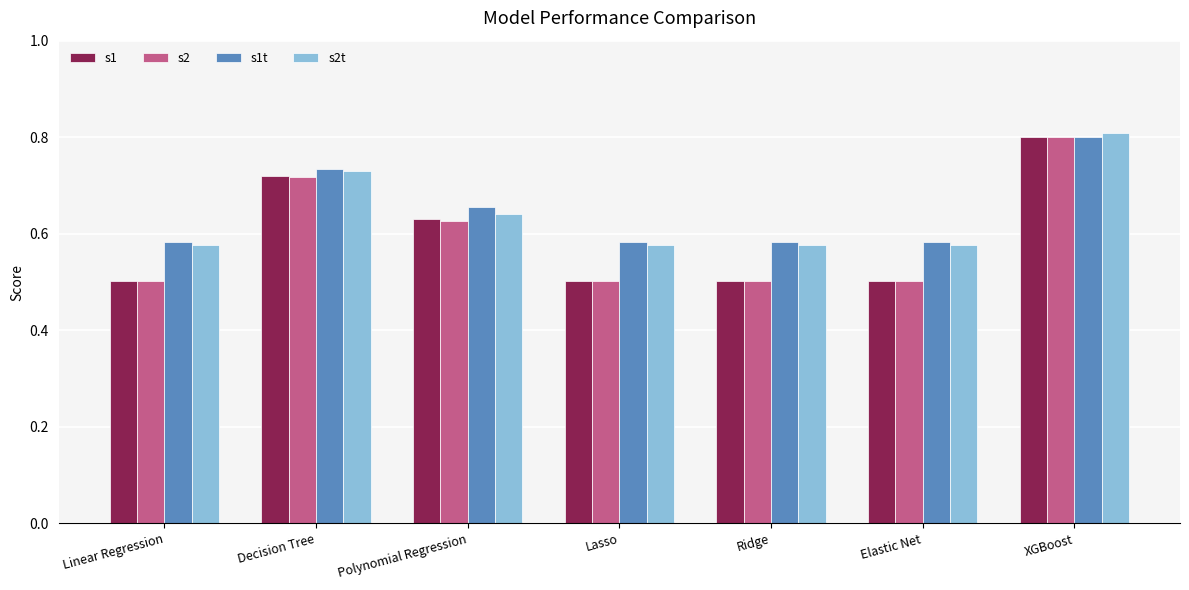

What is the sum of the s1 values at Ridge and Linear Regression?

1.0